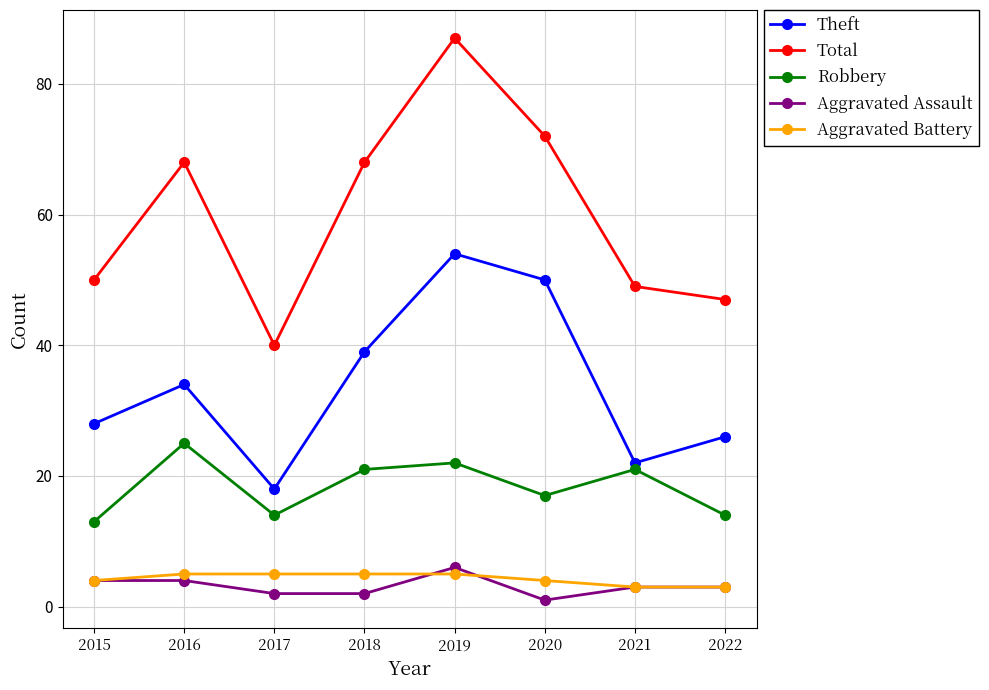

What are all the series names shown in the legend?

Theft, Total, Robbery, Aggravated Assault, Aggravated Battery